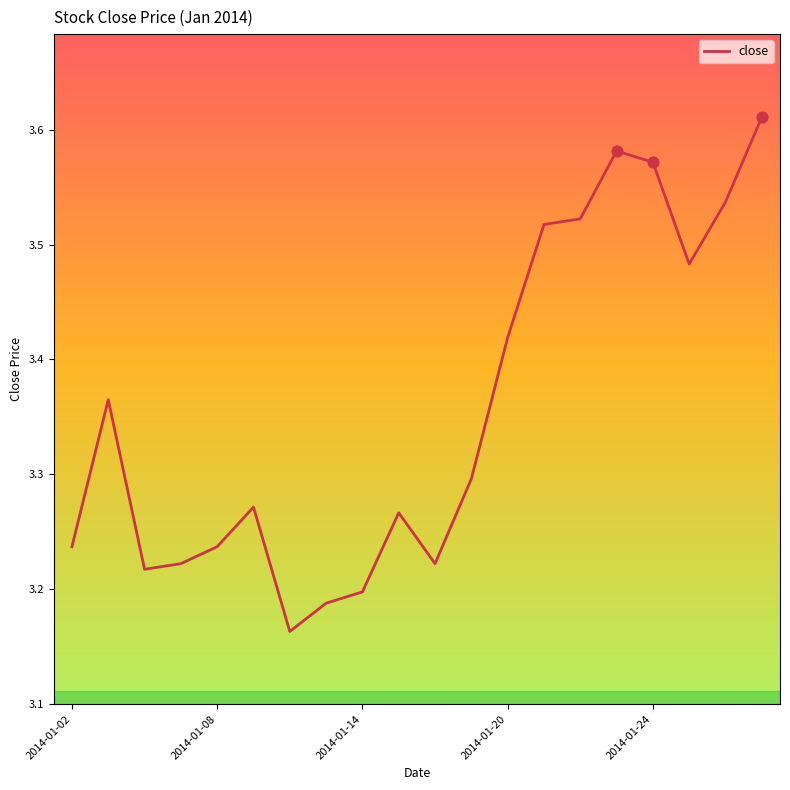

What is the difference between the maximum and minimum values?

0.4